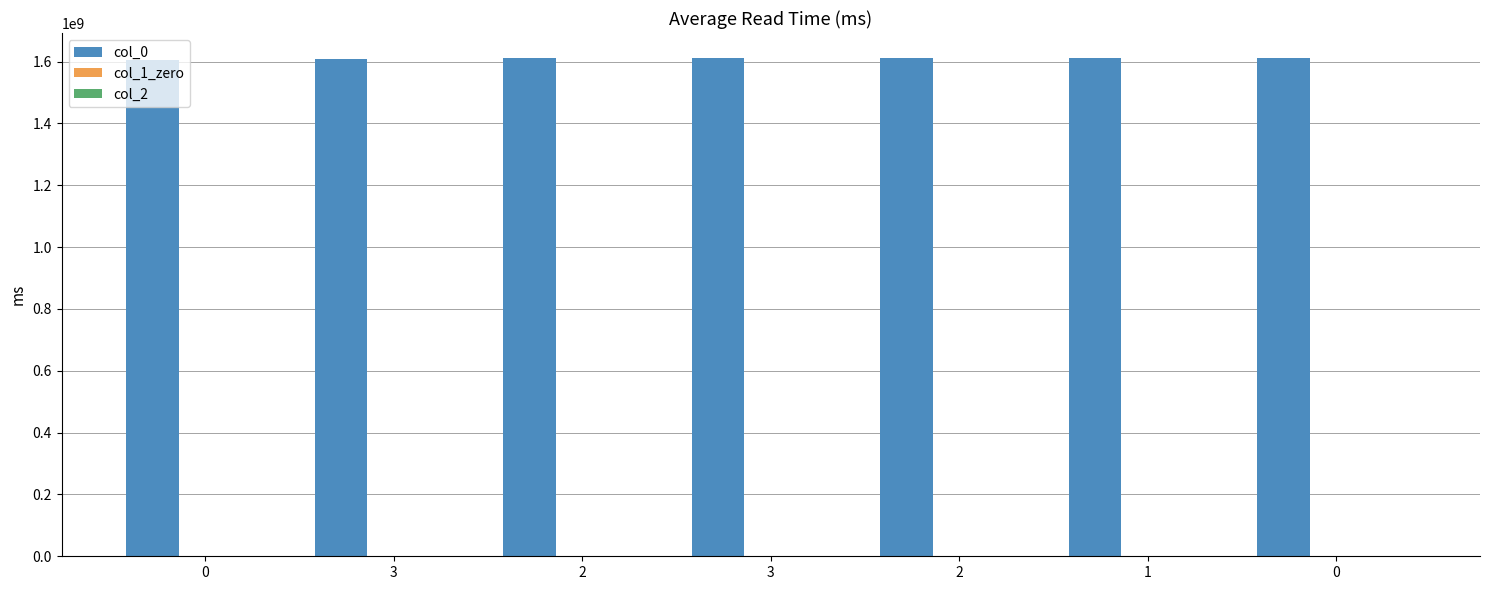

What is the smallest value displayed?

1603845752